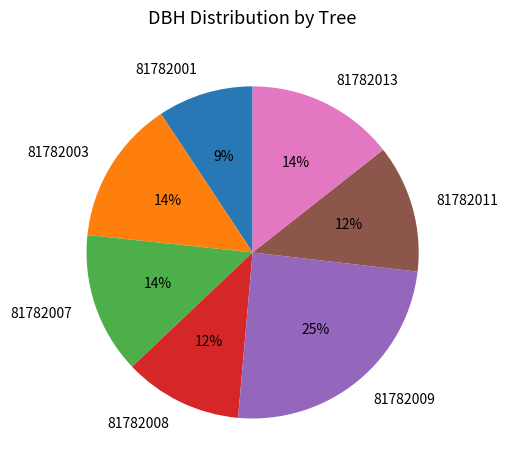

Count the number of slices in the pie.

7